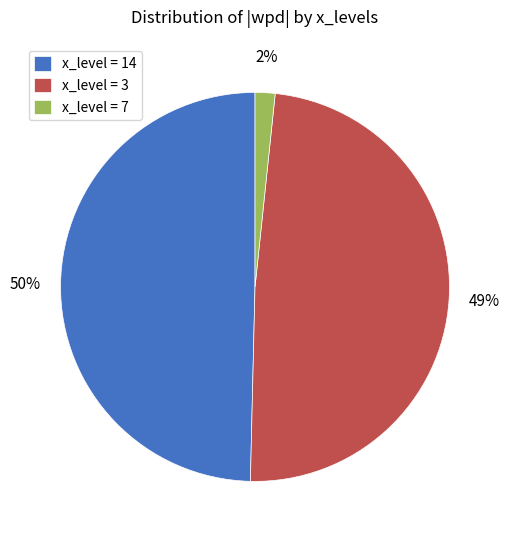

Rank the categories by value from lowest to highest.

x_level = 7, x_level = 3, x_level = 14